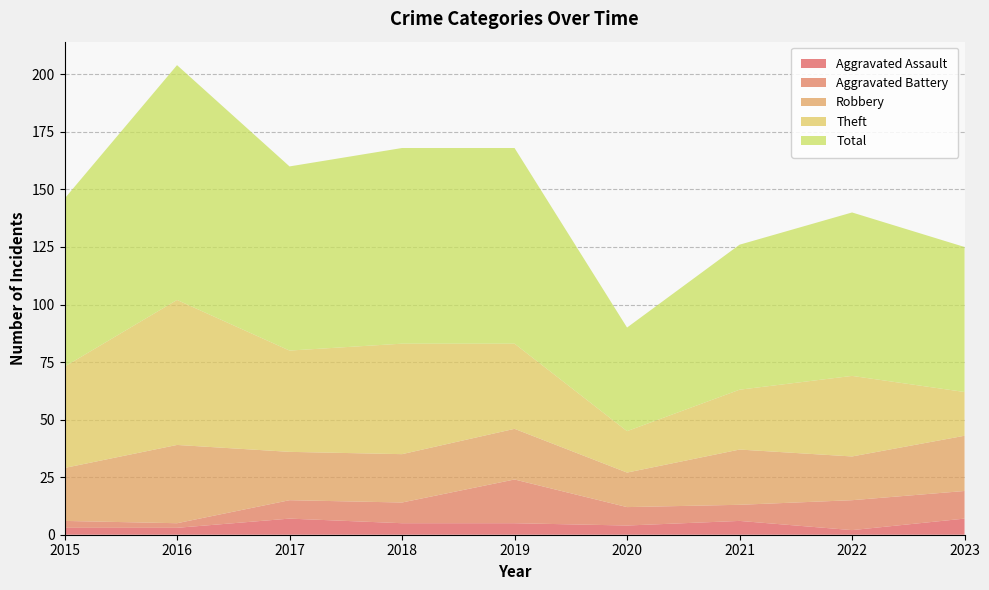

Reading right to left, list all the values displayed in this chart.

Aggravated Assault: 7	2	6	4	5	5	7	3	3
Aggravated Battery: 12	13	7	8	19	9	8	2	3
Robbery: 24	19	24	15	22	21	21	34	23
Theft: 19	35	26	18	37	48	44	63	44
Total: 63	71	63	45	85	85	80	102	73